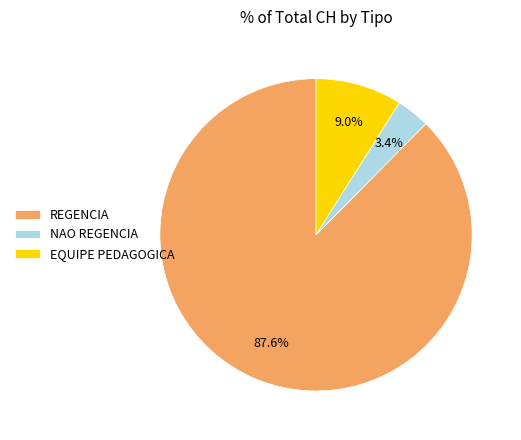

Which slice represents more than half of the pie?

REGENCIA